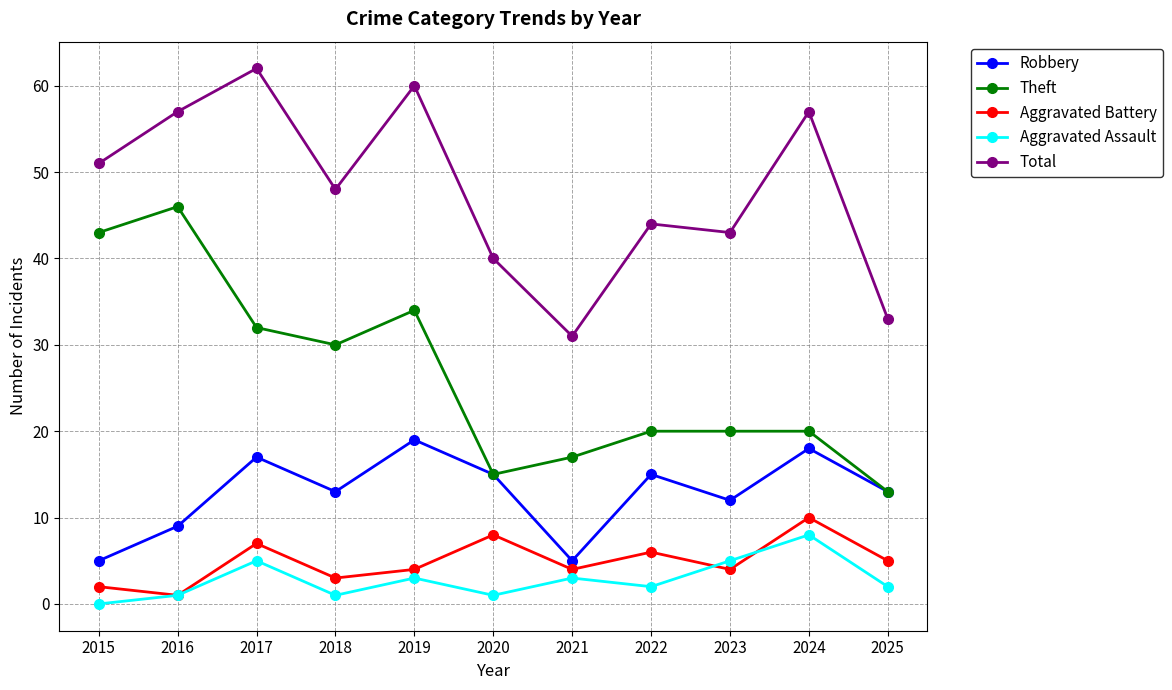

Which series changed the most between 2018 and 2022?

Theft